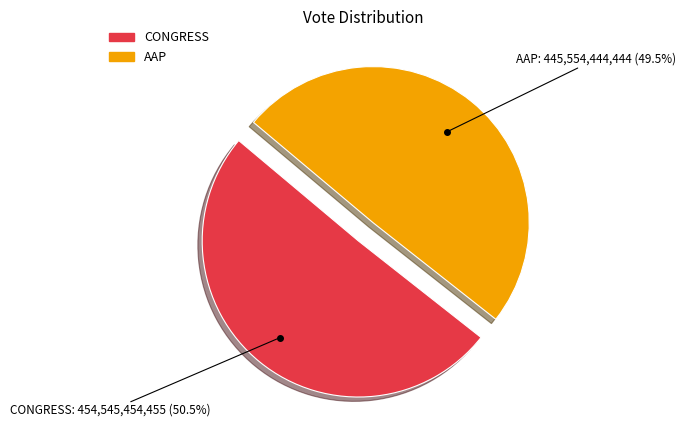

How many slices are in this pie chart?

2